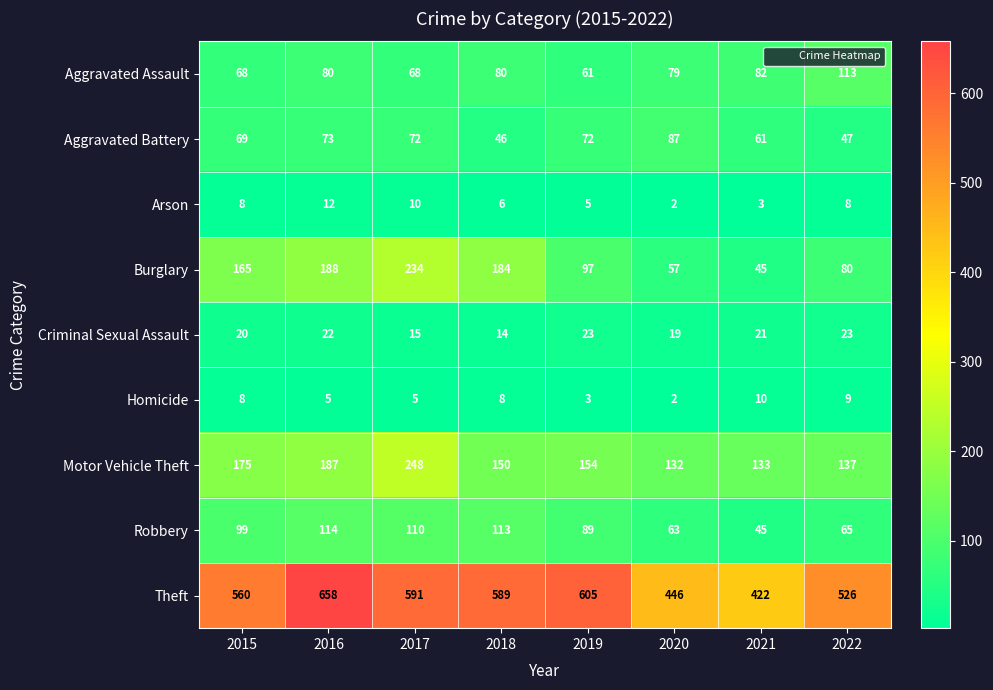

What is the sum of the Motor Vehicle Theft values at 2021 and 2018?

283